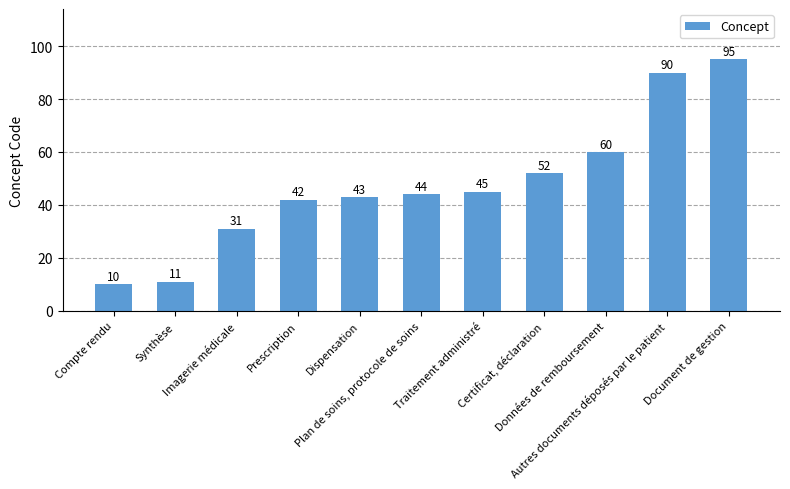

Between Compte rendu and Certificat, déclaration, which is larger?

Certificat, déclaration